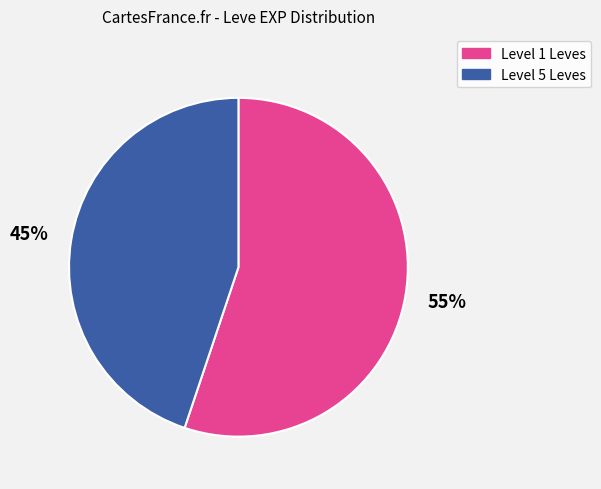

Is it true that Level 1 Leves is 43% of the pie?

False